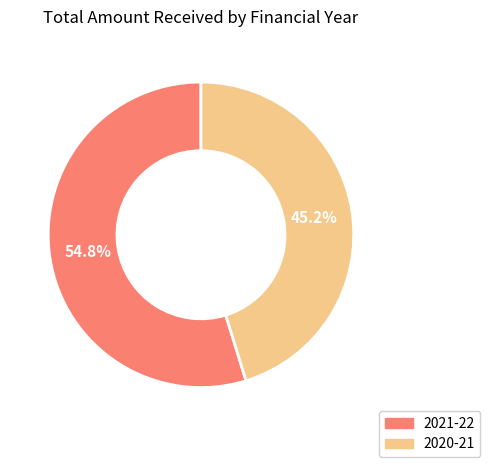

What percentage is the 2020-21 slice, to the nearest percent?

45%